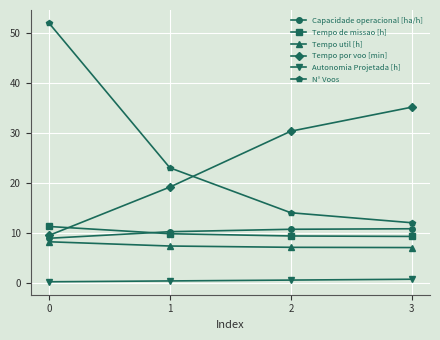

True or false: Capacidade operacional [ha/h] has a value of 3.4 at 0.

False